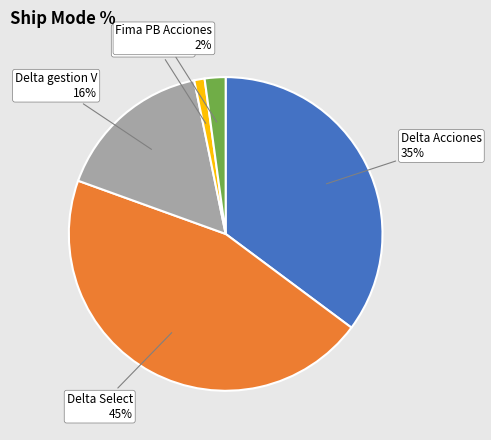

Count the number of slices in the pie.

5